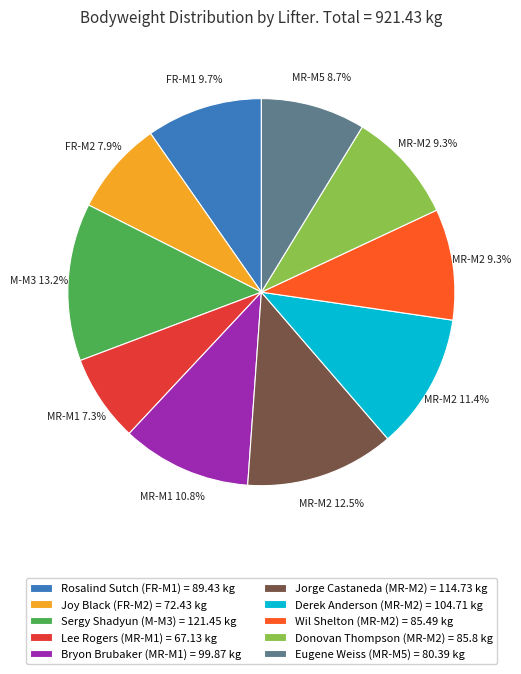

Which category has the smallest portion of the pie?

Lee Rogers (MR-M1)